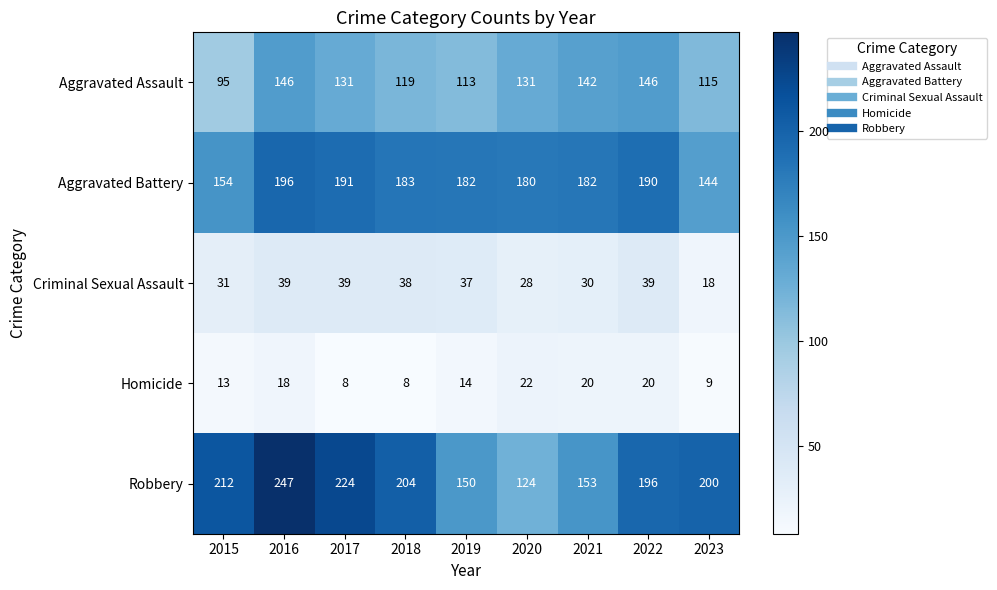

What is the difference between the highest and lowest values at 2022?

176